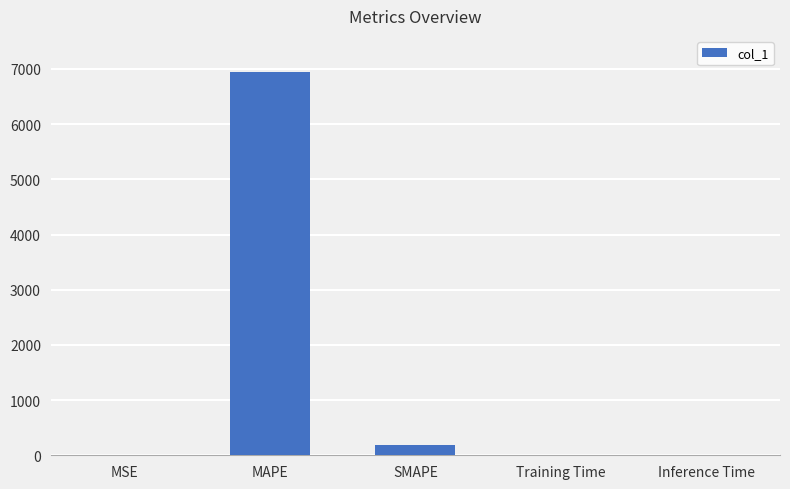

What is the maximum value shown in the chart?

6936.6